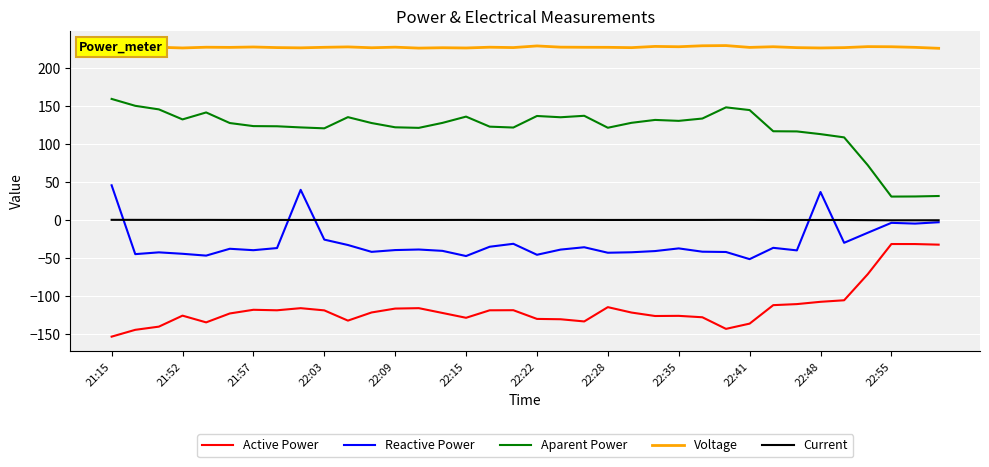

What is the difference between the maximum and minimum values in the Voltage series?

3.6